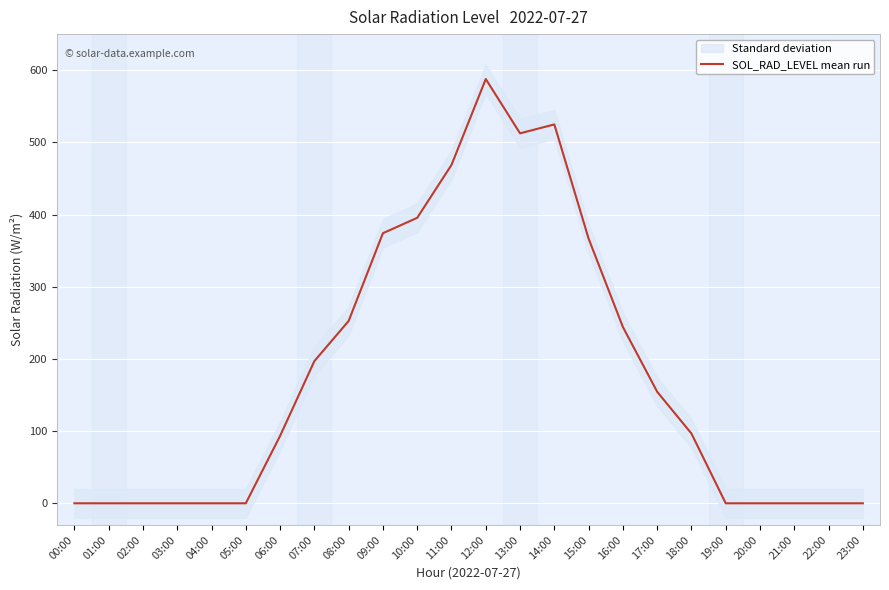

What is the sum of the values at 14:00 and 19:00?

524.9